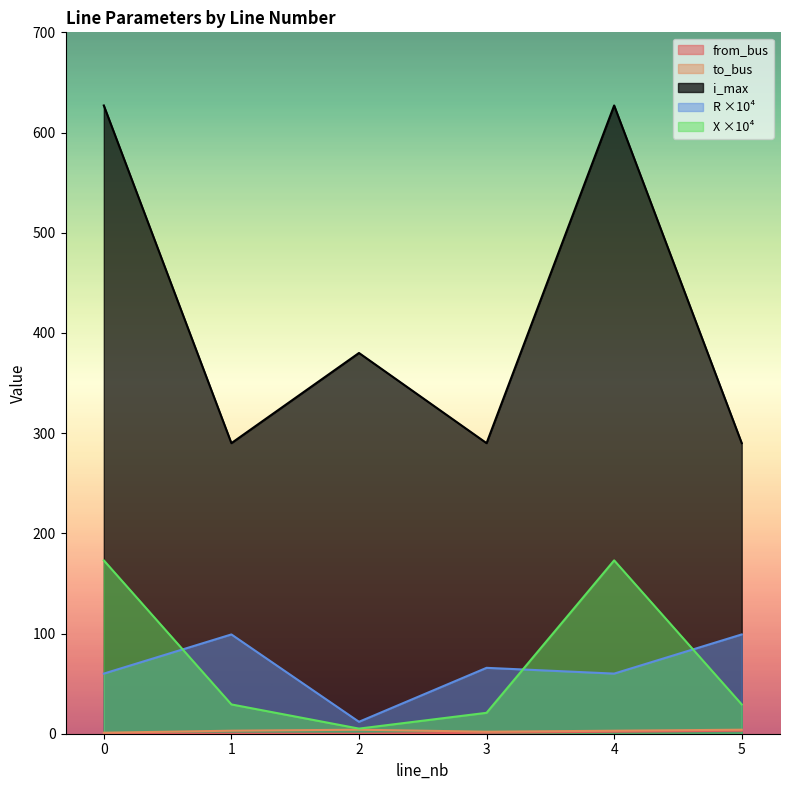

What is the value of the i_max point at the 6th from the left?

290.0